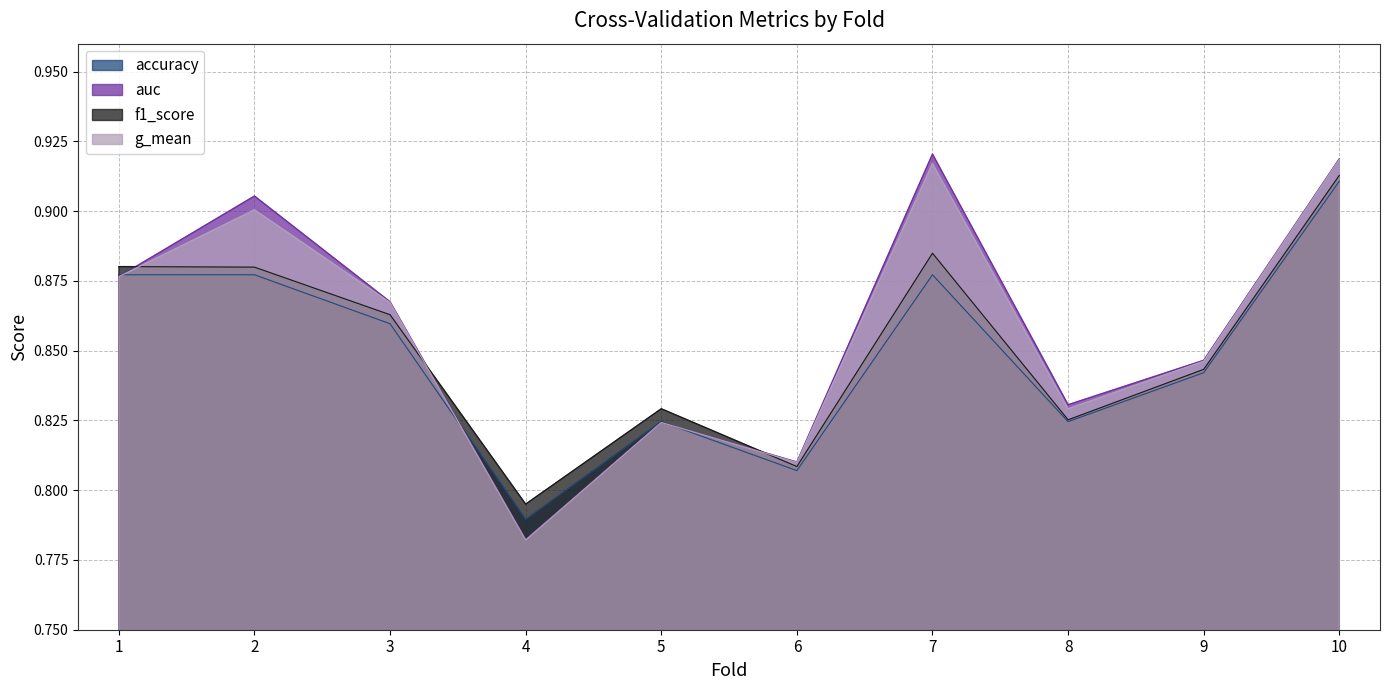

How many lines are shown in the chart?

4